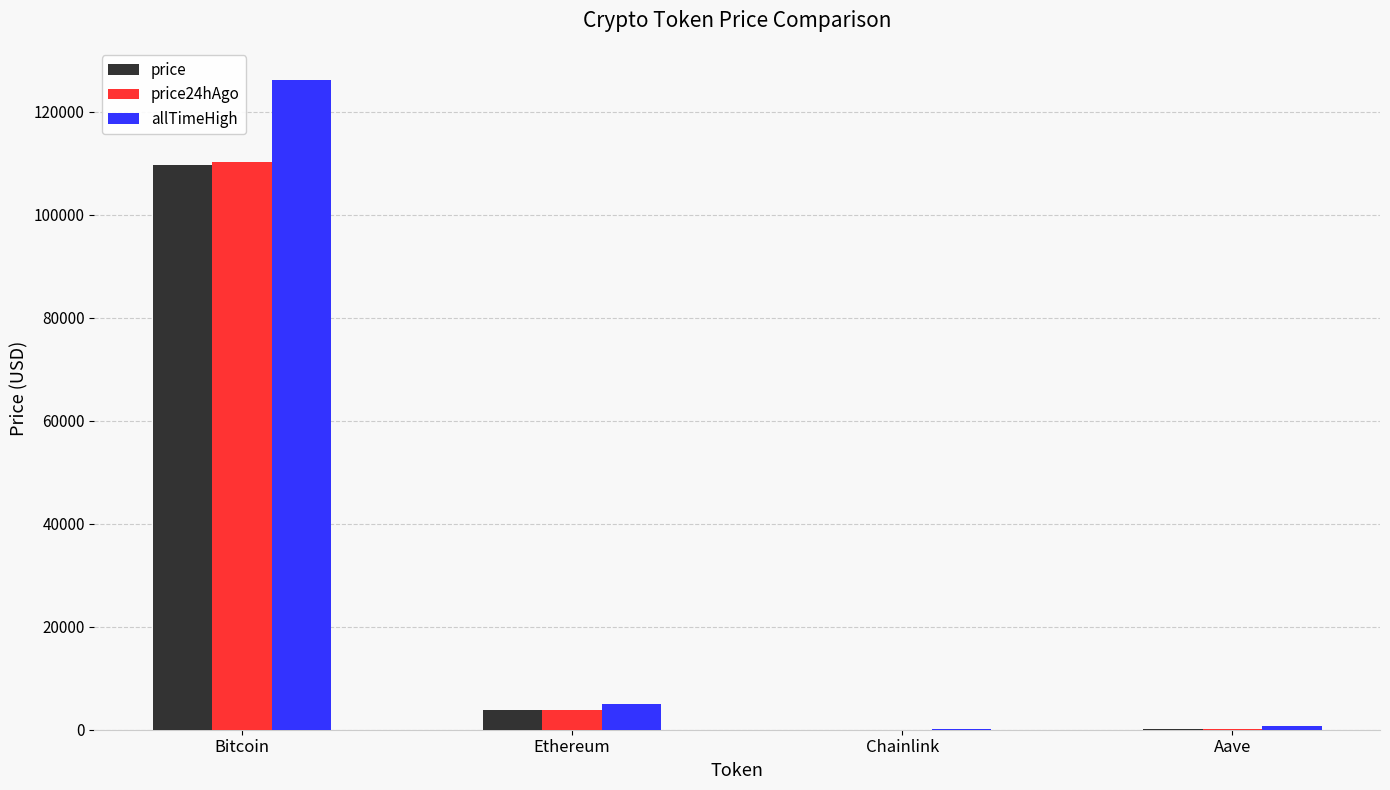

How many values in the price series exceed 3835?

2